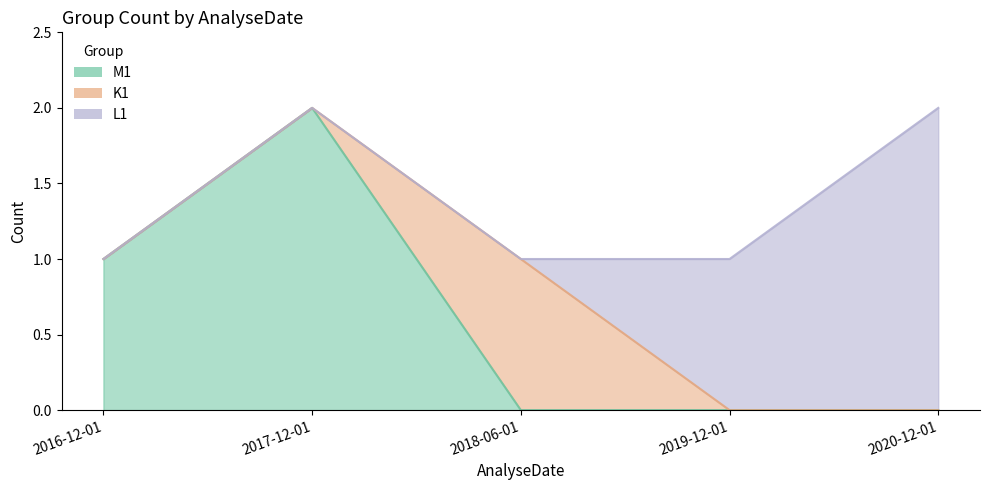

Reading left to right, list all the values displayed in this chart.

M1: 1	2	0	0	0
K1: 0	0	1	0	0
L1: 0	0	0	1	2